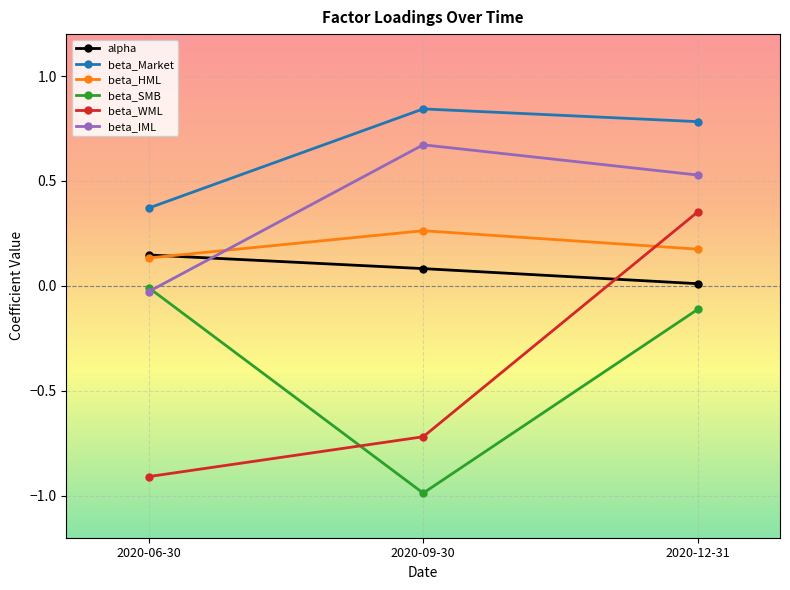

Rank the categories by beta_WML value from lowest to highest.

2020-06-30, 2020-09-30, 2020-12-31